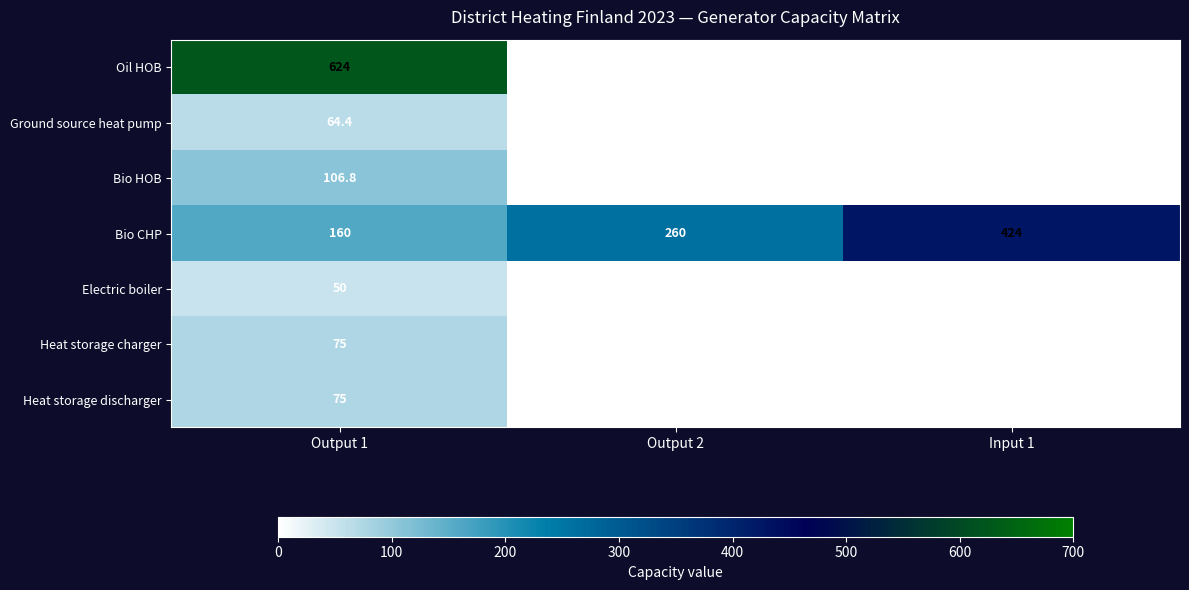

Count the Heat storage charger values in the range 0 to 75.

3